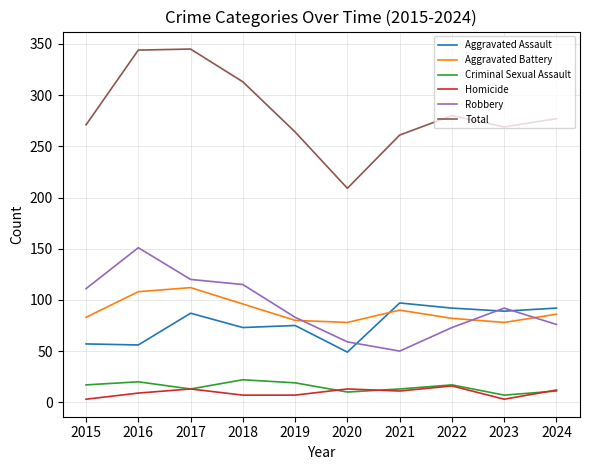

True or false: Total and Homicide cross at least once.

False